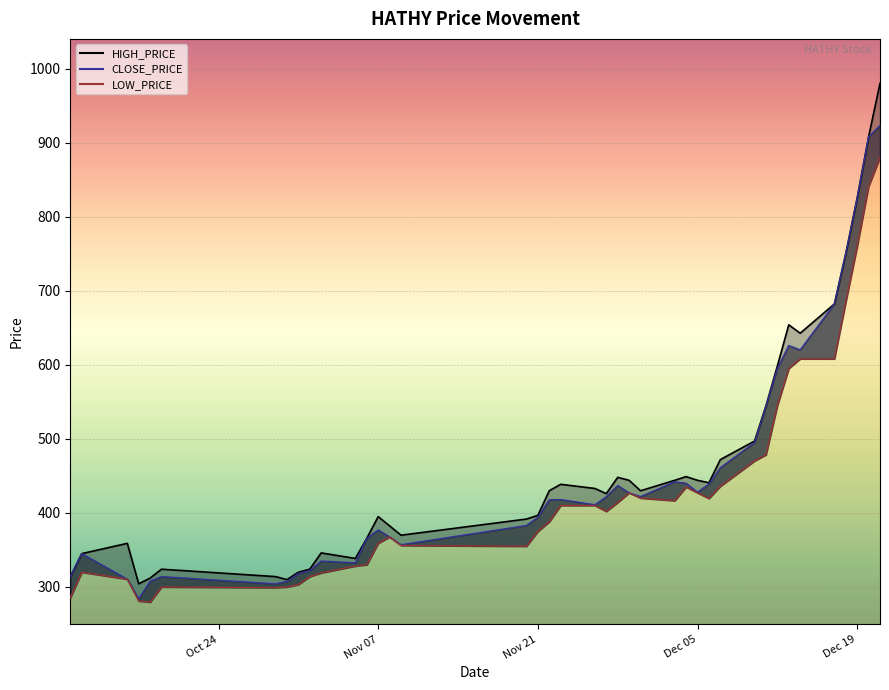

Reading right to left, what are all the values shown in this chart?

HIGH_PRICE: 980.0	907.8	825.3	750.3	682.1	642.6	654.0	598.4	544.5	497.0	472.0	440.7	444.0	449.0	444.0	429.9	444.0	448.0	426.0	433.0	438.6	430.0	396.7	391.7	369.9	382.5	395.0	365.8	338.5	346.0	324.0	319.9	309.9	314.0	324.0	312.0	304.3	358.9	345.0	313.7
CLOSE_PRICE: 923.0	907.8	825.3	750.3	682.1	620.1	626.0	595.0	544.0	495.0	461.0	439.0	428.0	440.0	442.0	422.0	427.1	437.0	421.8	411.0	418.0	417.6	394.0	383.0	357.0	367.5	377.0	365.8	332.6	335.0	322.0	318.0	307.4	304.2	314.0	307.6	284.0	310.5	345.0	313.7
LOW_PRICE: 880.0	841.0	760.0	685.0	608.0	608.0	595.0	545.0	478.5	470.2	436.0	419.5	427.0	435.0	416.5	420.0	427.0	414.1	402.0	410.0	410.0	388.0	375.0	355.0	356.0	367.5	359.0	330.0	328.3	319.0	314.0	303.3	300.0	299.1	300.0	279.5	281.0	310.5	319.9	285.2